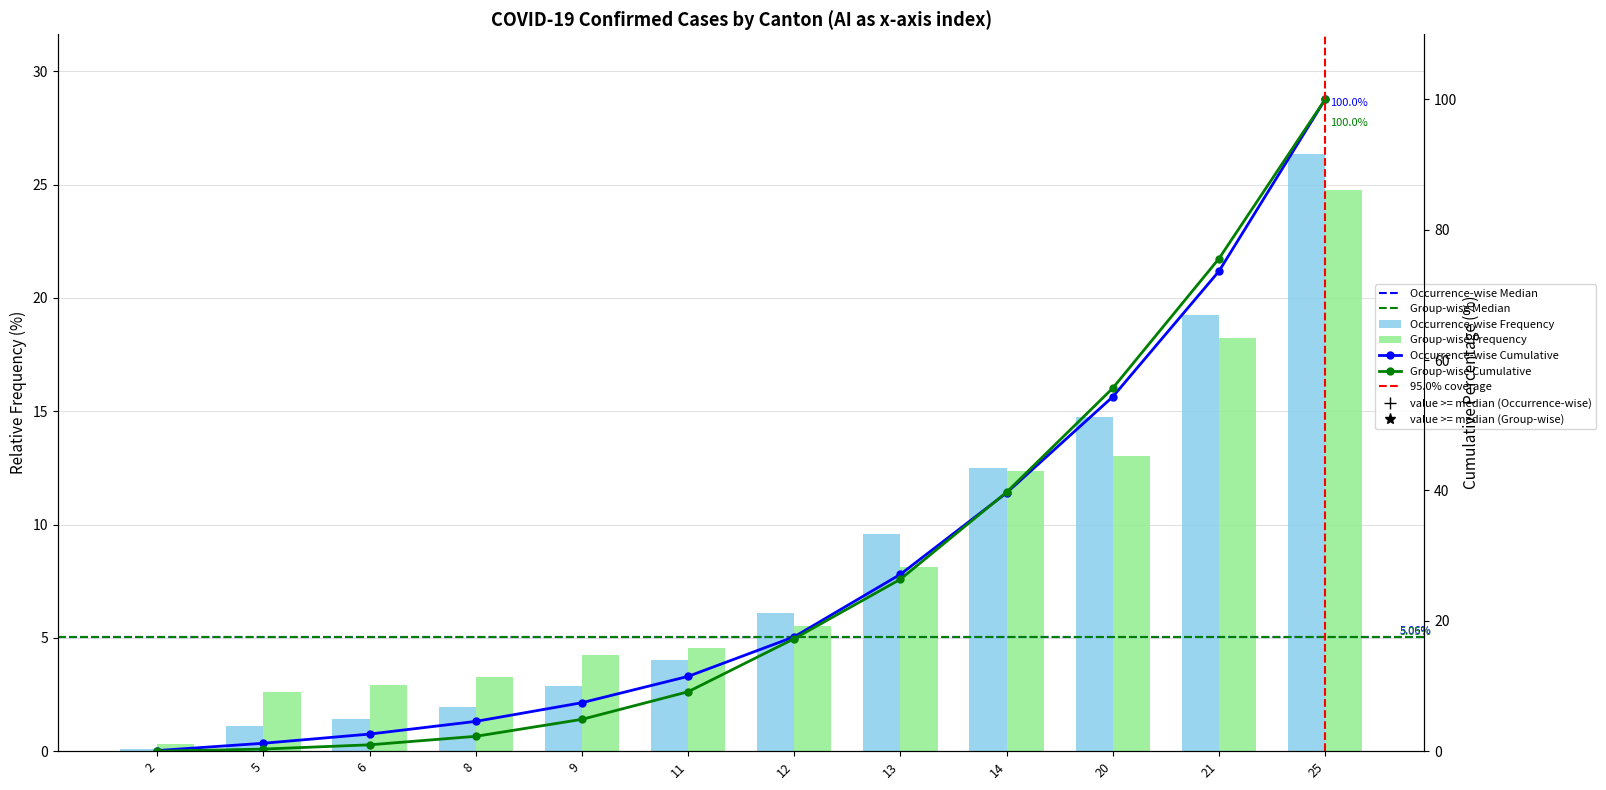

At which label is CH closest to 13?

14